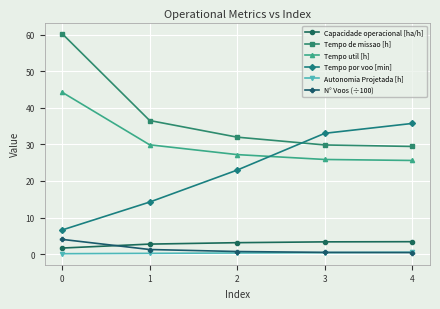

True or false: Capacidade operacional [ha/h] has more than 2 interior local peaks.

False